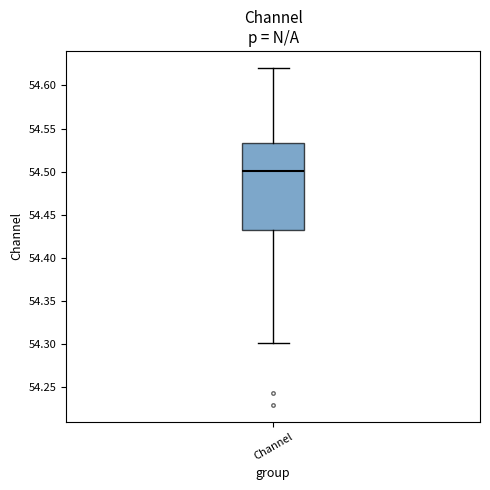

Read this box plot against the y-axis: the position of the median line, the range covered by the box, and the ends of both whiskers. The values are not printed on the chart, so give them approximately, as read against the axis.

median 54.500, box 54.435 to 54.535, whiskers 54.300 to 54.620